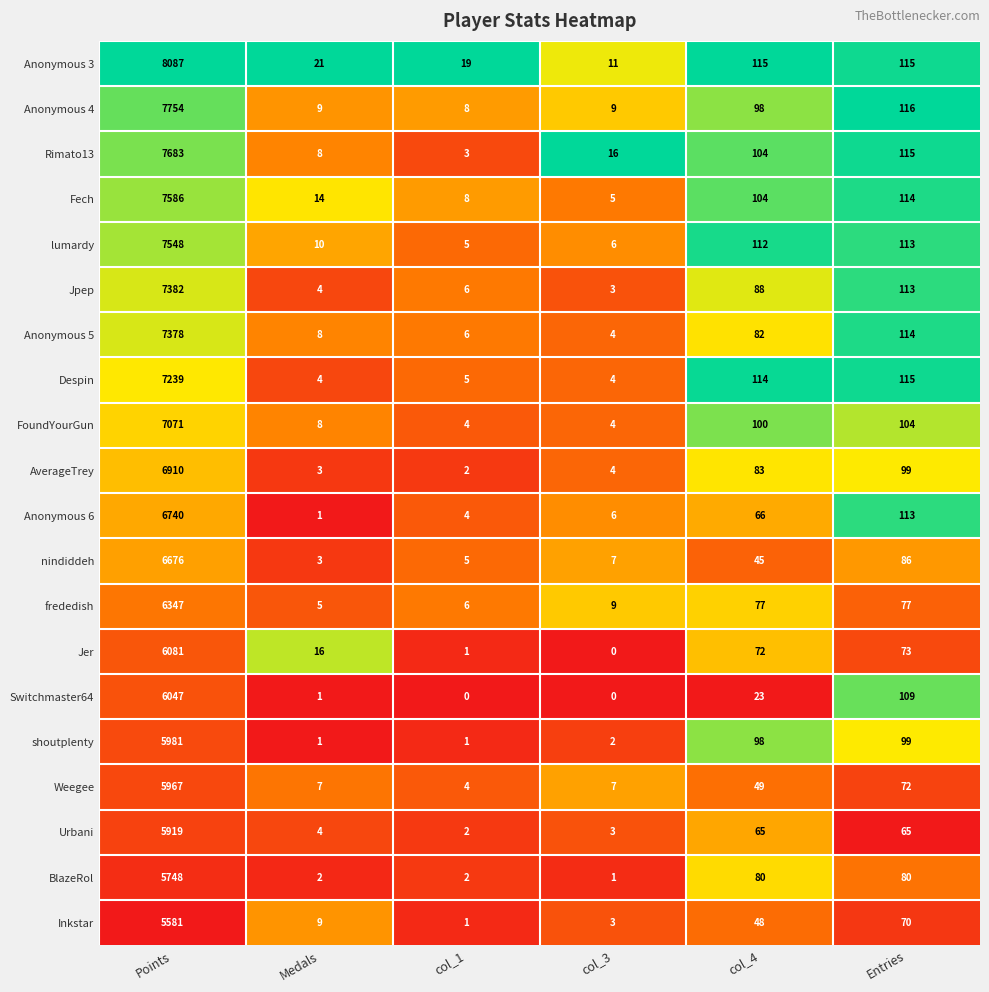

Where is shoutplenty nearest to the value 2991?

Entries